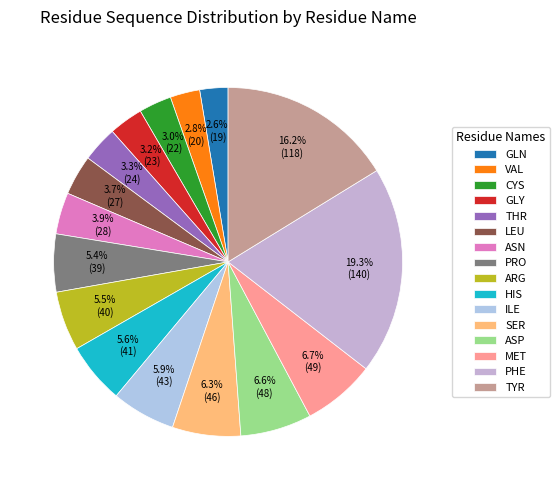

To the nearest percent, what is the combined percentage of MET and PRO?

12%